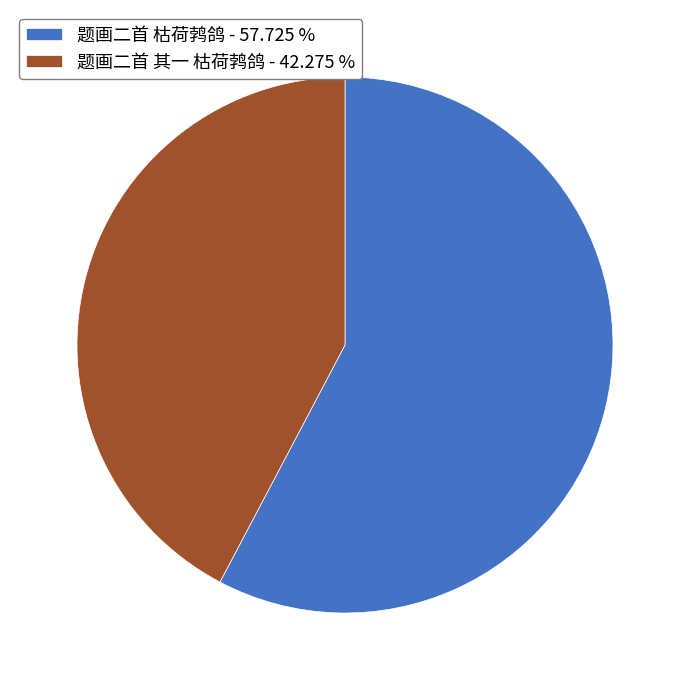

The 题画二首 其一 枯荷鹁鸽 slice represents 42% of the pie. True or false?

True